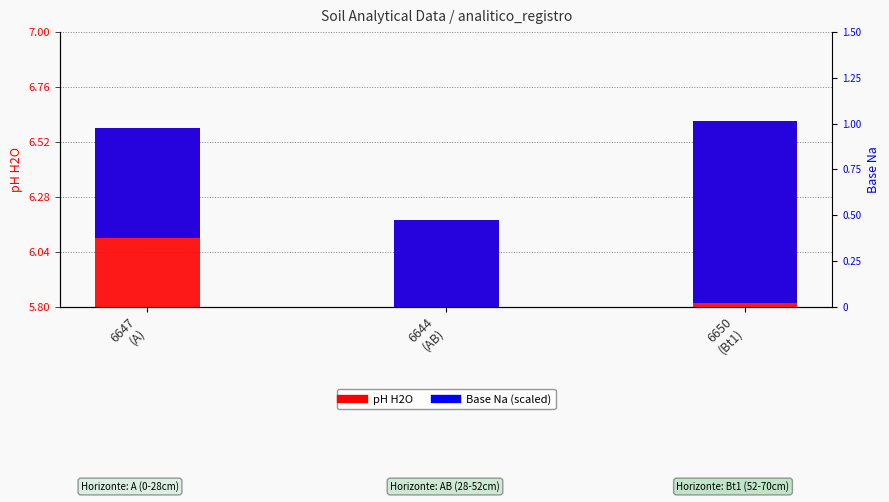

List the series in order of their peak value, highest first.

pH H2O, Base Na (scaled)